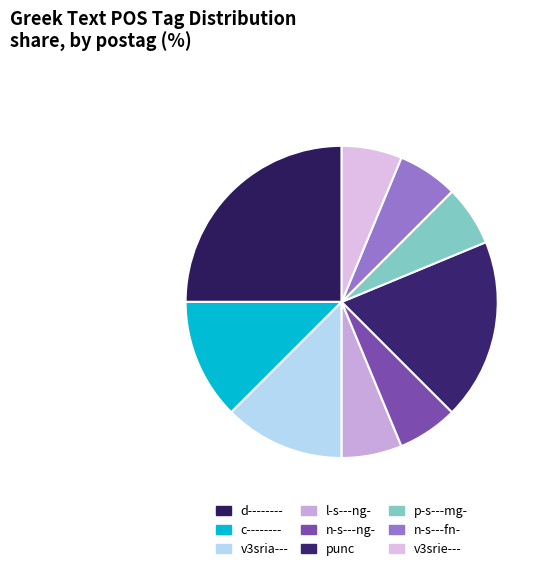

The c-------- slice represents 5% of the pie. True or false?

False